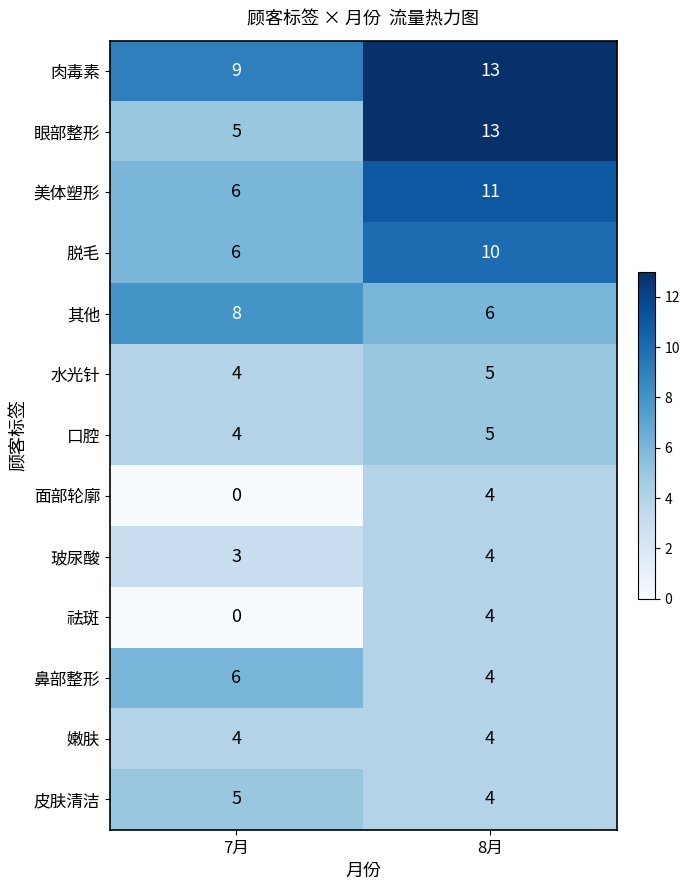

Read the 眼部整形 value at 8月.

13